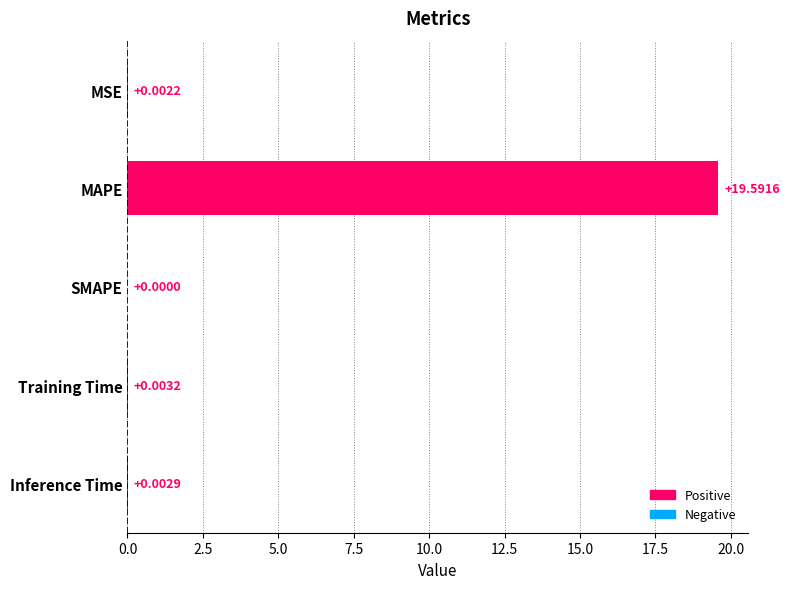

How many distinct data groups are displayed?

1